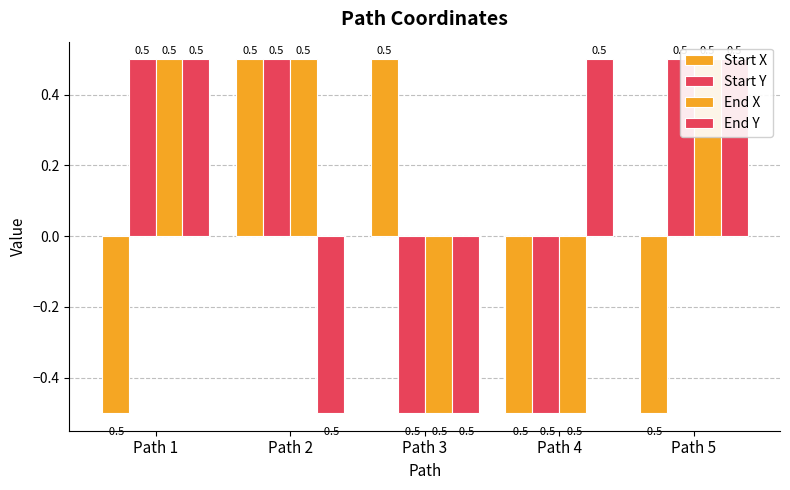

What is the lowest value of the Start Y series?

-0.5